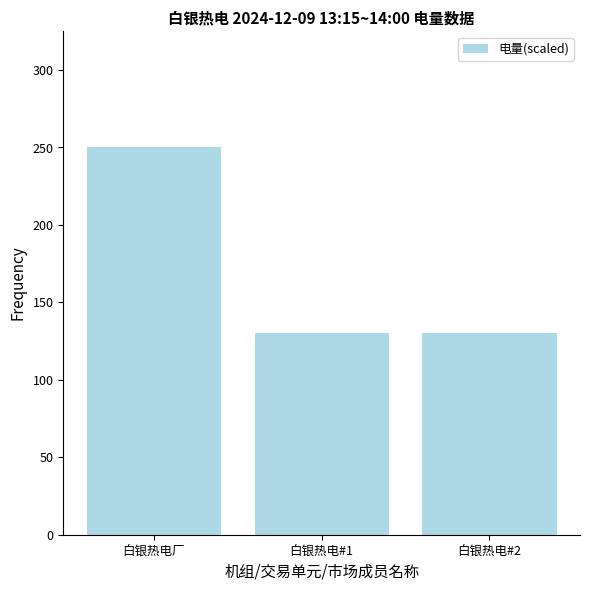

What is the smallest value displayed?

130